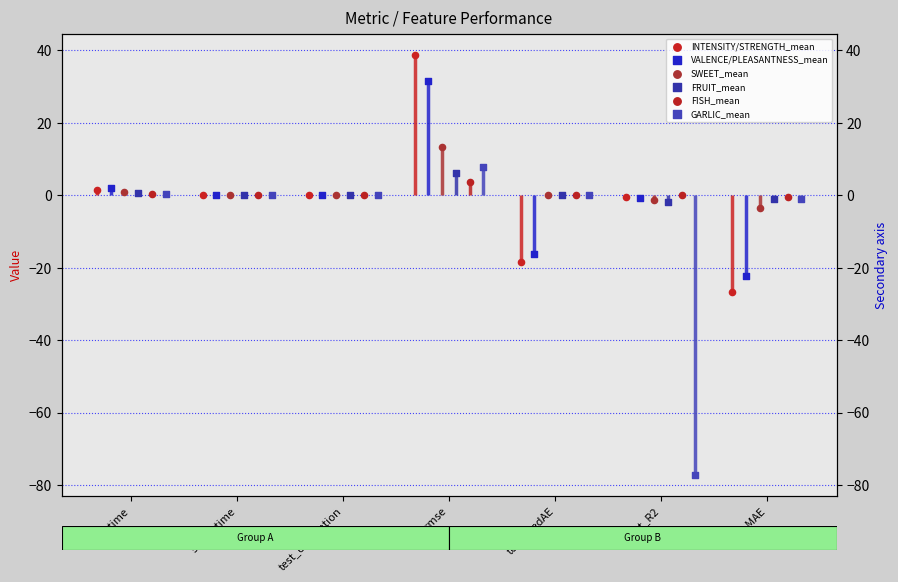

What are all the series names shown in the legend?

INTENSITY/STRENGTH_mean, VALENCE/PLEASANTNESS_mean, SWEET_mean, FRUIT_mean, FISH_mean, GARLIC_mean